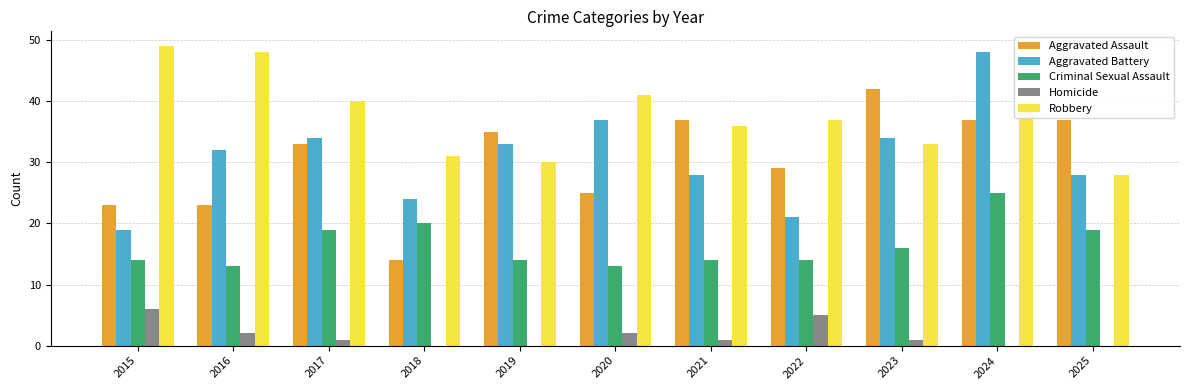

Reading left to right, extract all data points from this chart.

Aggravated Assault: 2015=23	2016=23	2017=33	2018=14	2019=35	2020=25	2021=37	2022=29	2023=42	2024=37	2025=37
Aggravated Battery: 2015=19	2016=32	2017=34	2018=24	2019=33	2020=37	2021=28	2022=21	2023=34	2024=48	2025=28
Criminal Sexual Assault: 2015=14	2016=13	2017=19	2018=20	2019=14	2020=13	2021=14	2022=14	2023=16	2024=25	2025=19
Homicide: 2015=6	2016=2	2017=1	2018=0	2019=0	2020=2	2021=1	2022=5	2023=1	2024=0	2025=0
Robbery: 2015=49	2016=48	2017=40	2018=31	2019=30	2020=41	2021=36	2022=37	2023=33	2024=40	2025=28